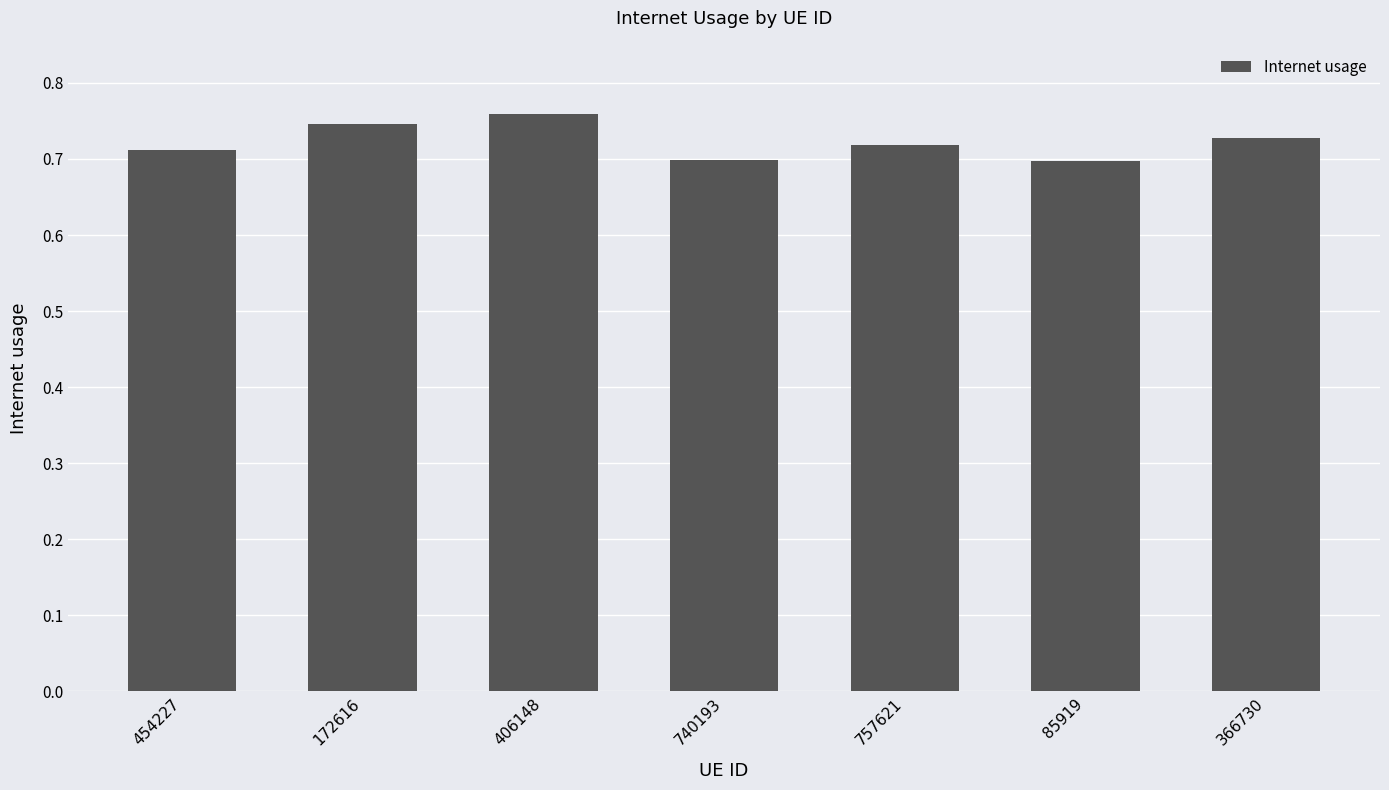

Are the bars grouped side by side (vs. stacked)?

No